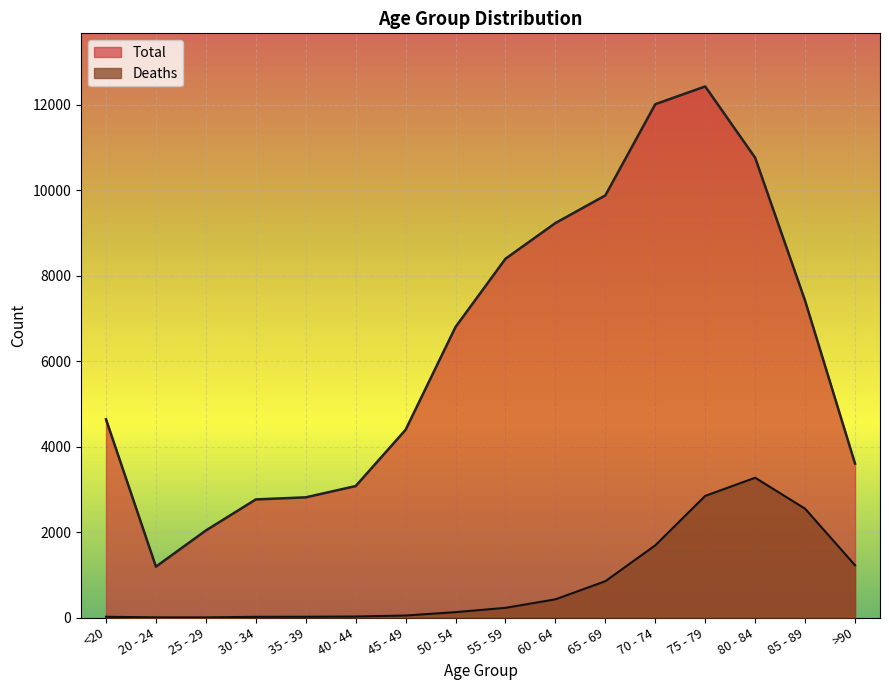

True or false: Deaths and Total intersect in this chart.

False